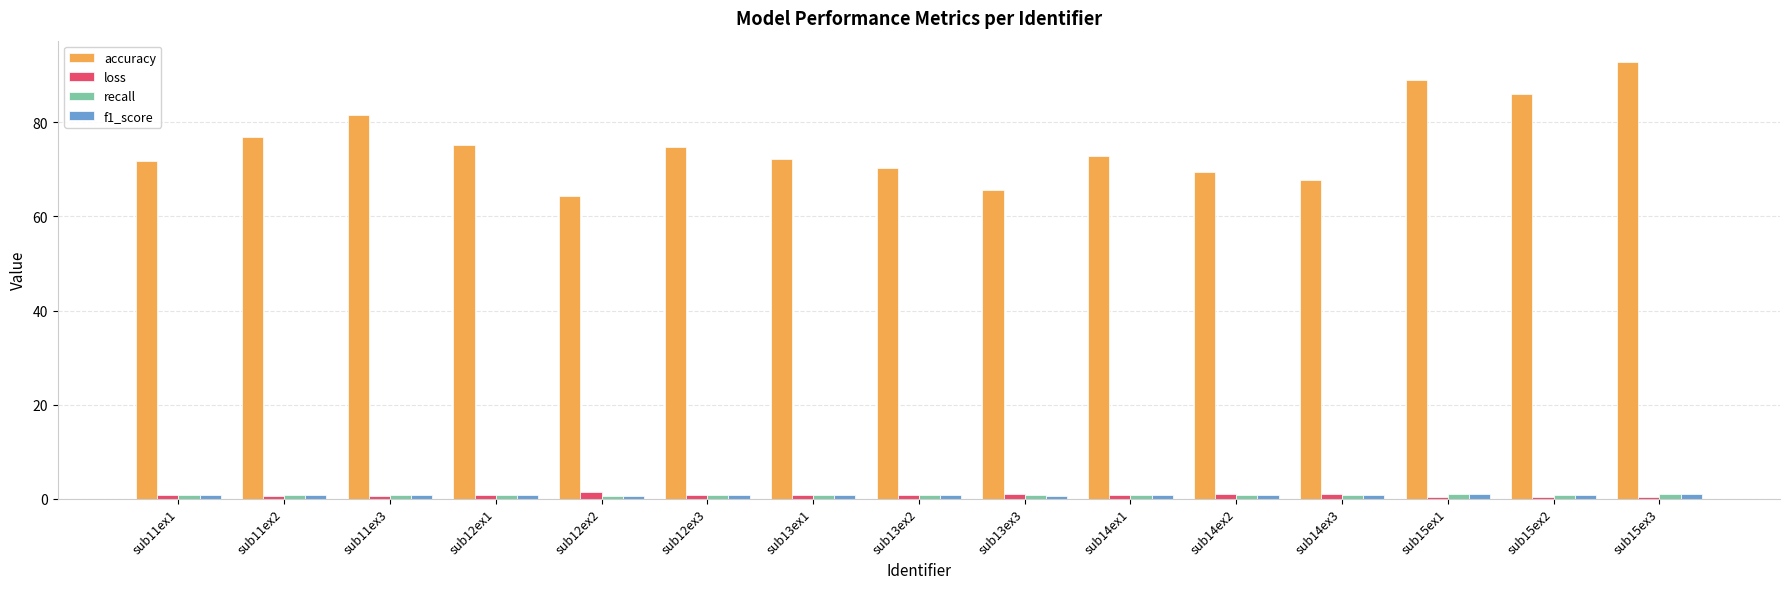

Count the number of data series in this chart.

4